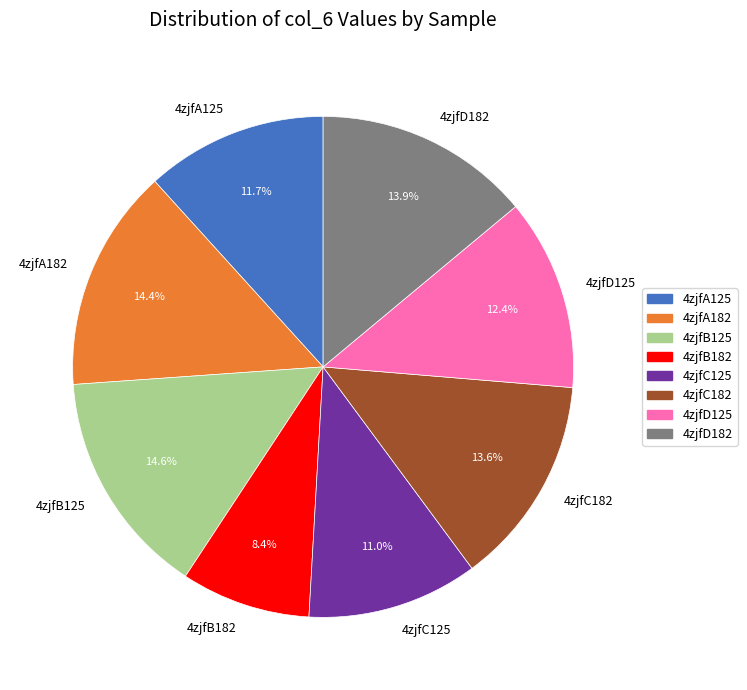

To the nearest percent, what portion does 4zjfB125 represent?

15%